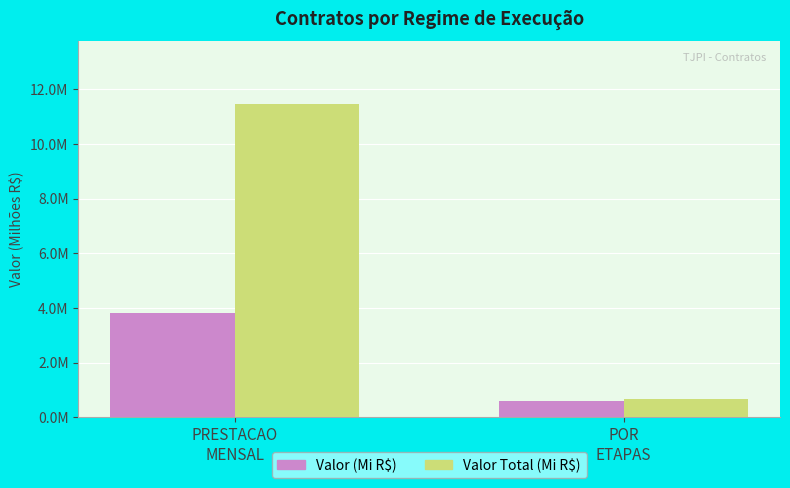

List the series in order of their peak value, lowest first.

Valor (Mi R$), Valor Total (Mi R$)